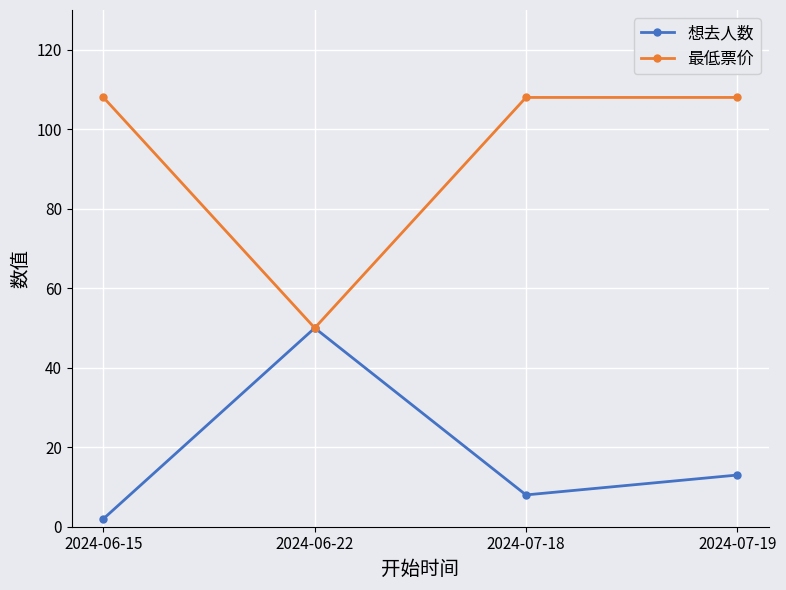

At which category is the sum across all series the highest?

2024-07-19